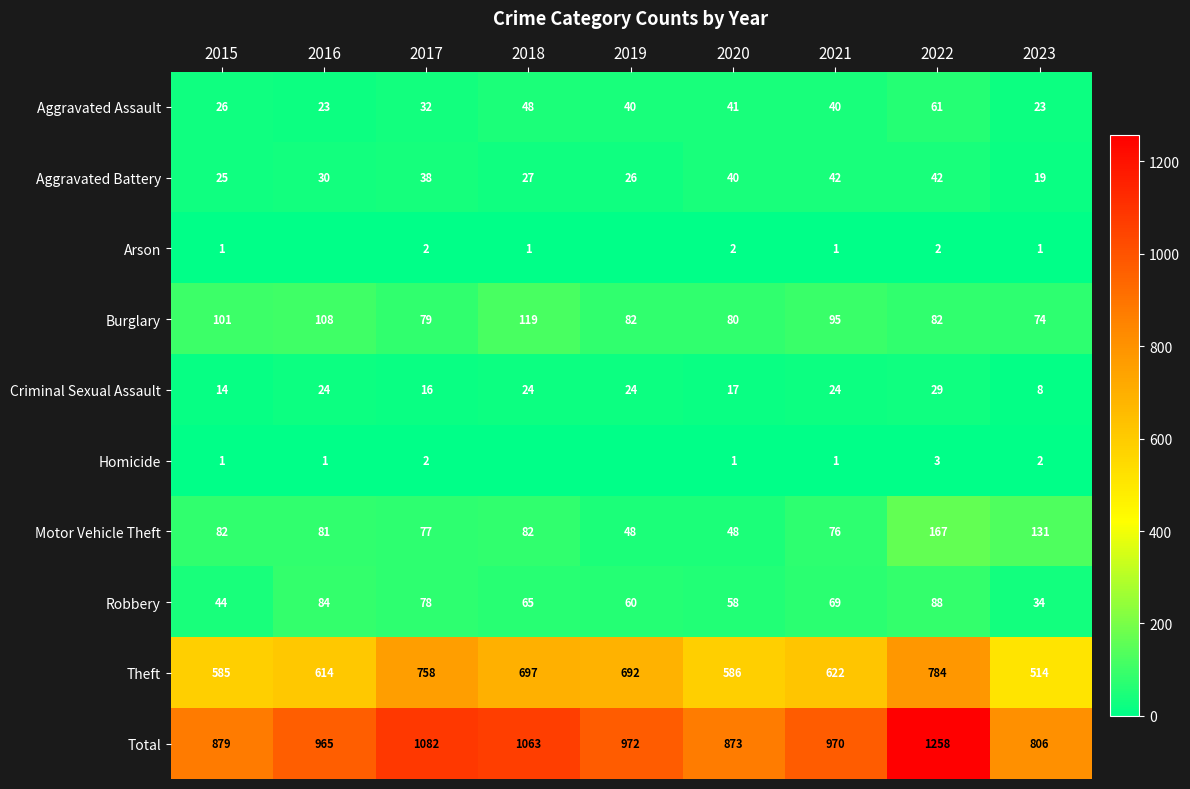

What is the difference between the highest and lowest values at 2022?

1256